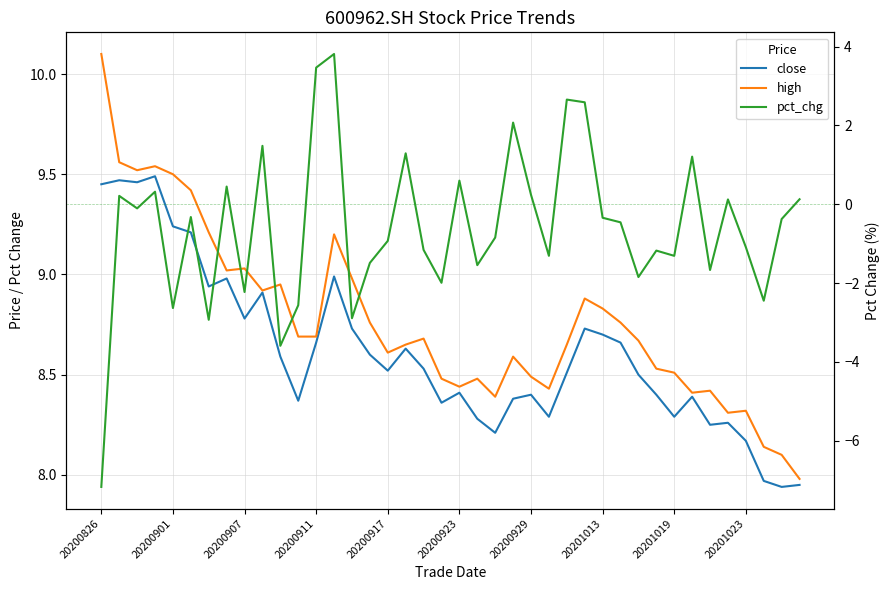

At how many categories does at least one series exceed 0?

40